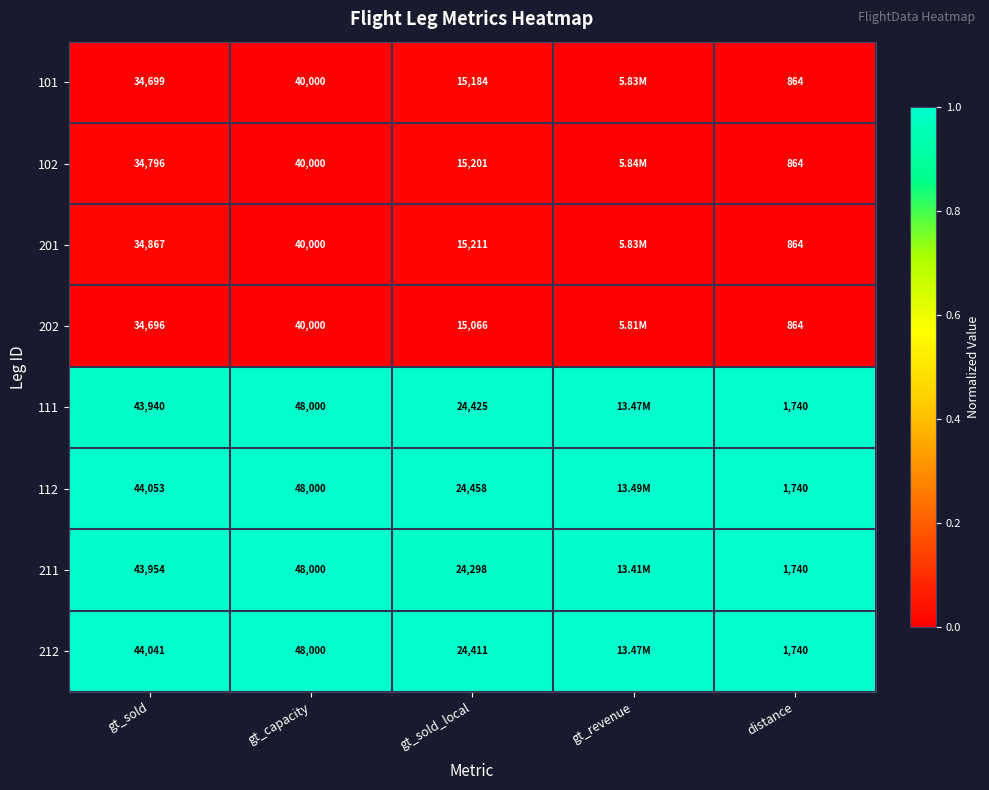

Is the value of 211 at gt_sold greater than the value of 111 at distance?

Yes